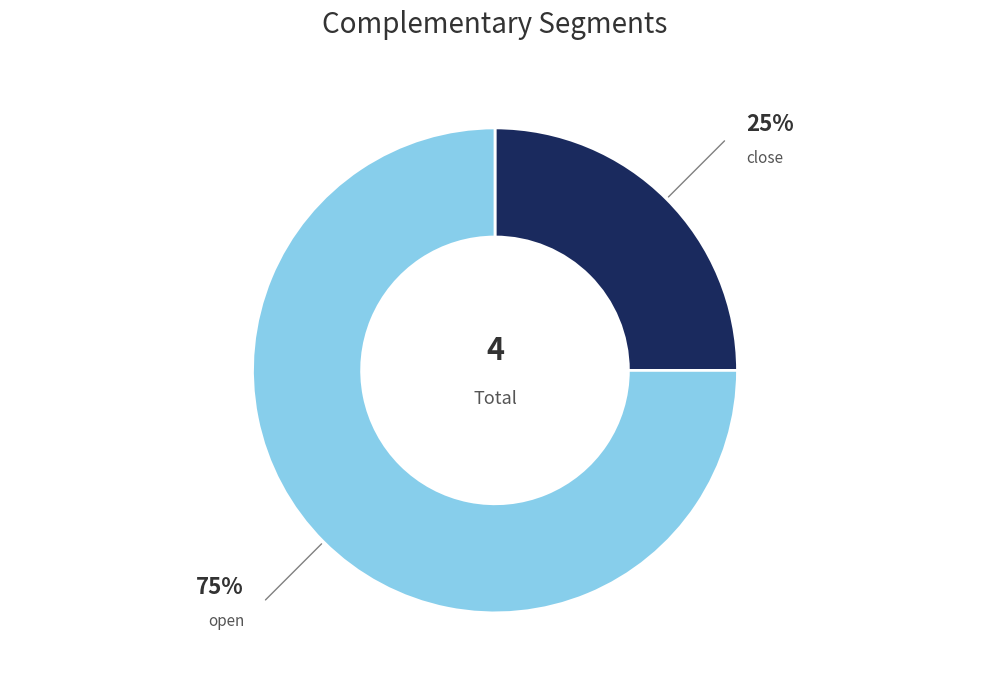

Is there any slice that represents more than half of the pie?

Yes